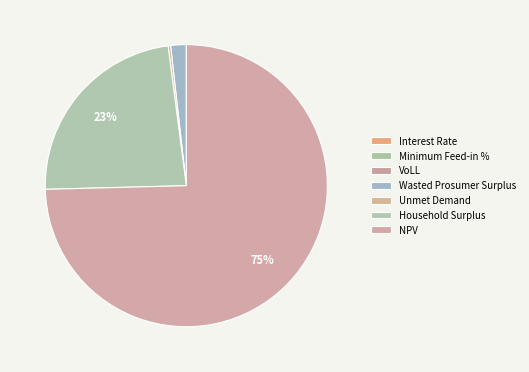

What percentage is NOT represented by Unmet Demand?

99.7%